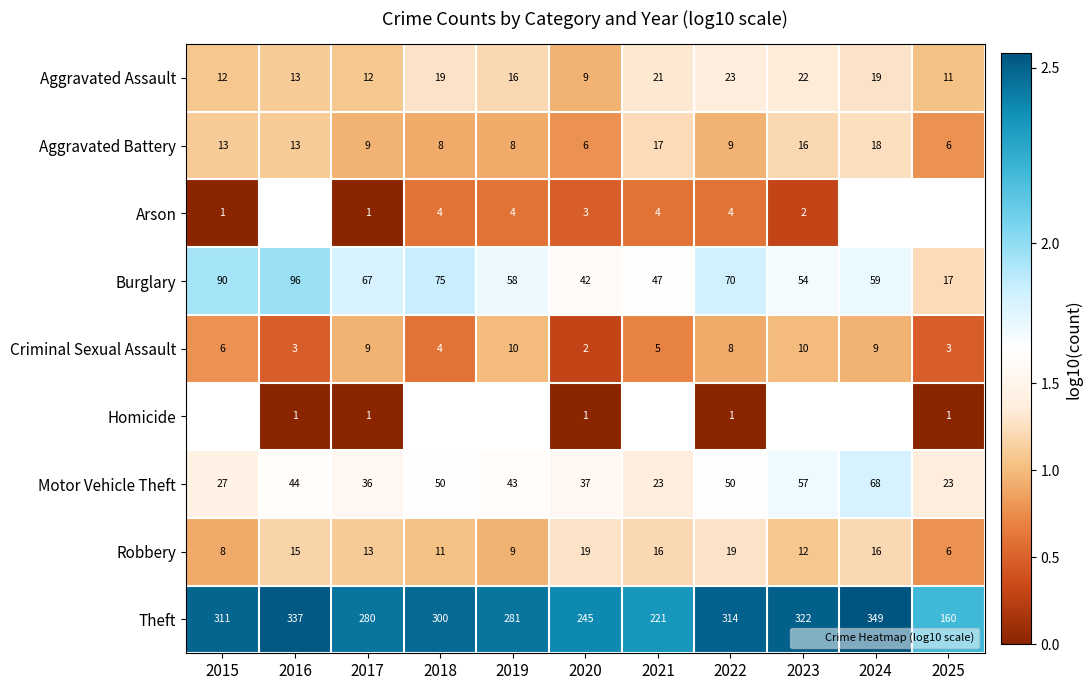

Rank the categories by Homicide value from lowest to highest.

2015, 2016, 2017, 2018, 2019, 2020, 2021, 2022, 2023, 2024, 2025